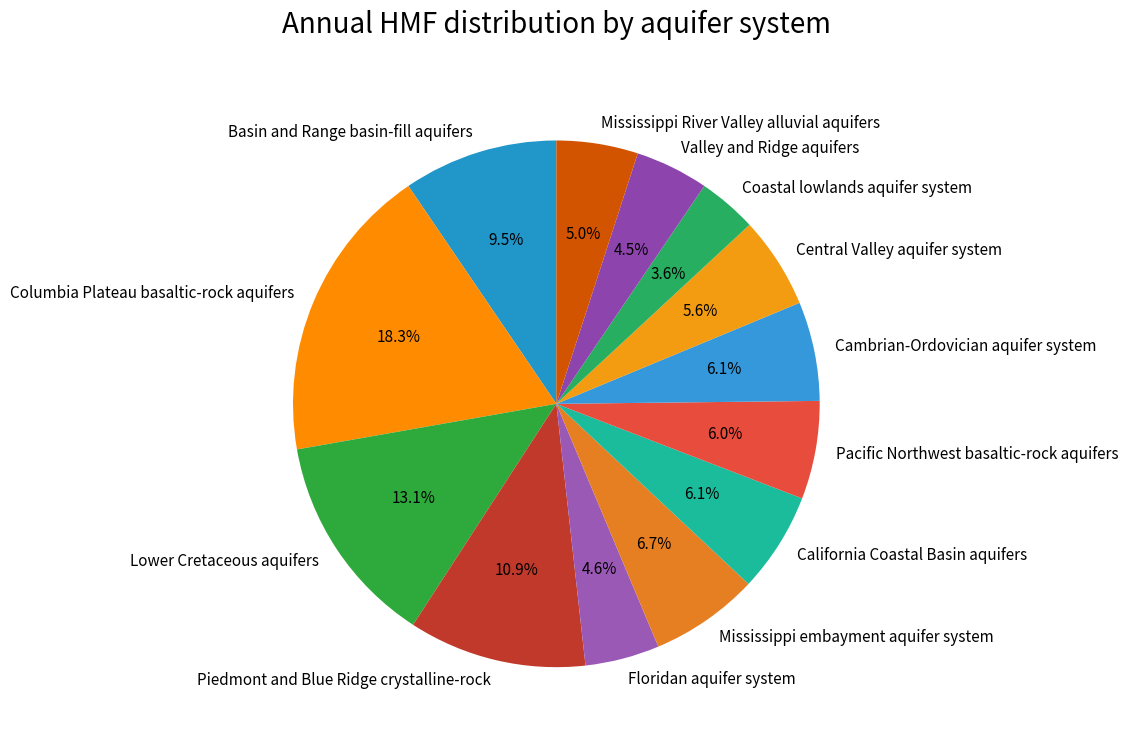

To the nearest percent, what is the combined percentage of Cambrian-Ordovician aquifer system and Central Valley aquifer system?

12%